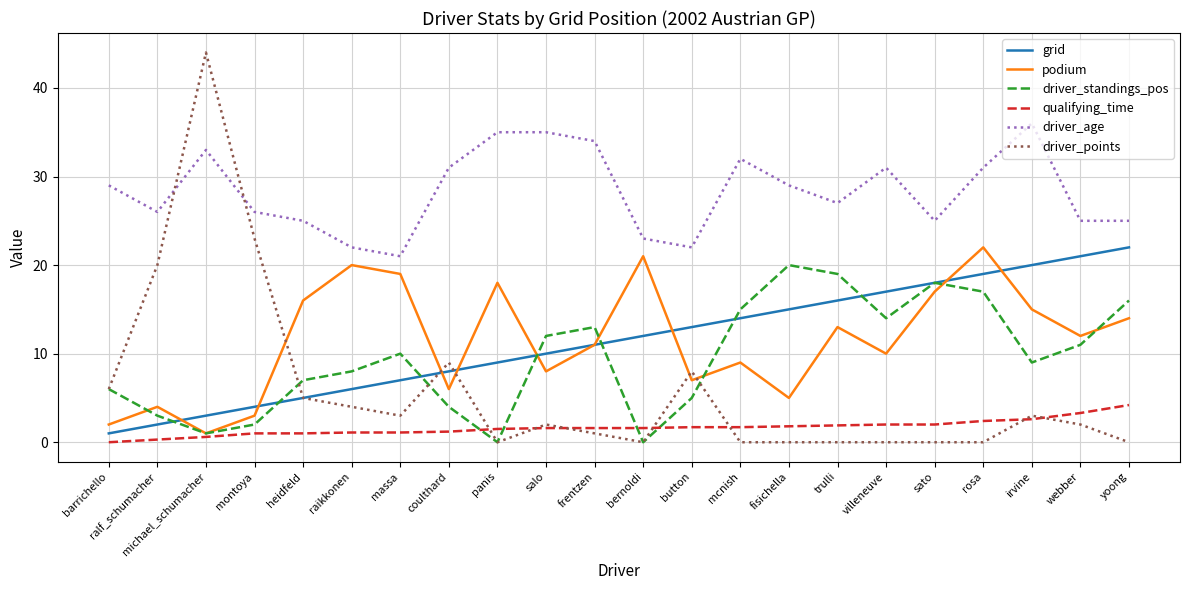

What is the difference between the second highest and minimum values in the driver_age series?

14.0